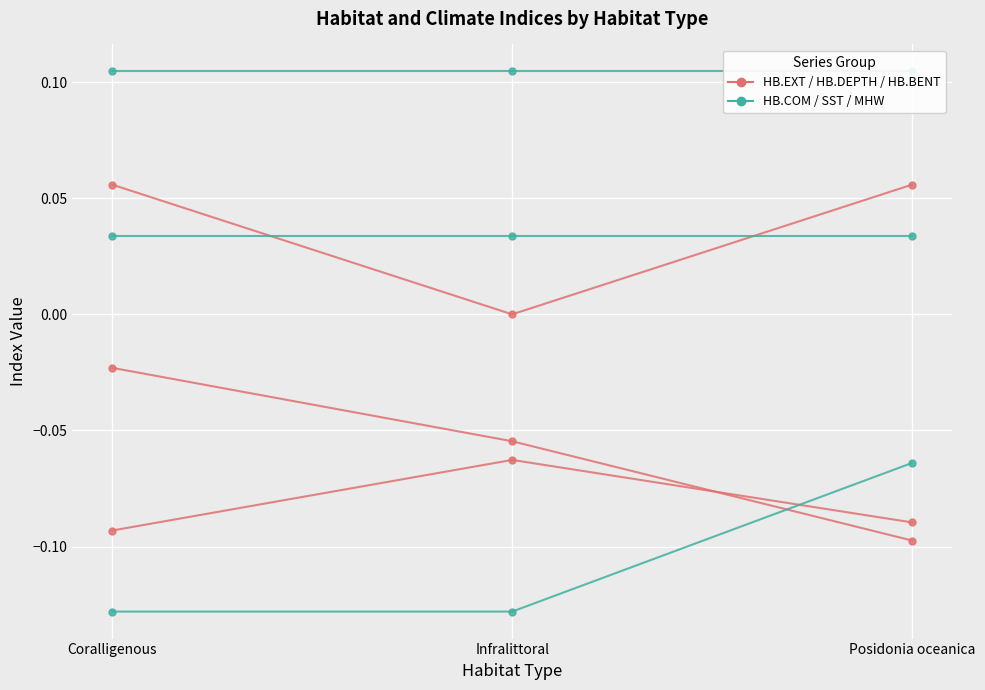

What is the difference between the highest and lowest values at Posidonia oceanica?

0.2